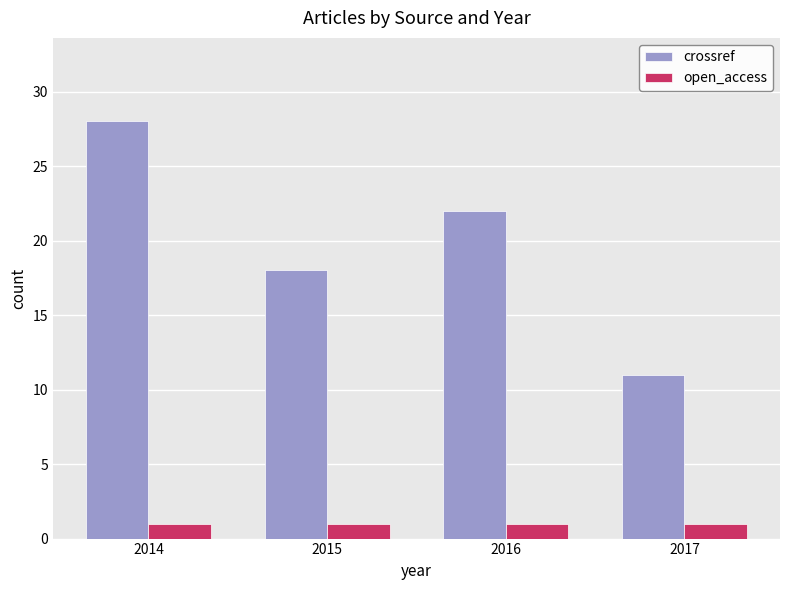

Which series has the largest range (max minus min)?

crossref